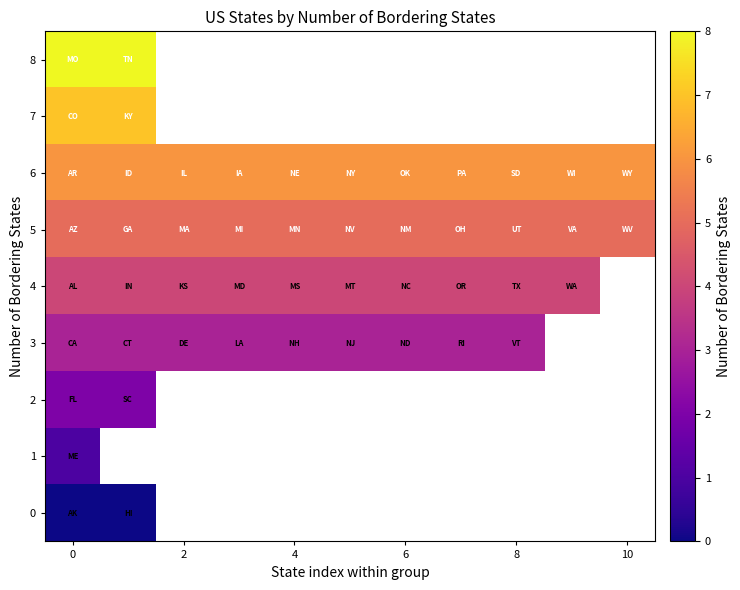

List the series in order of their overall mean, lowest first.

0, 1, 2, 3, 4, 5, 6, 7, 8